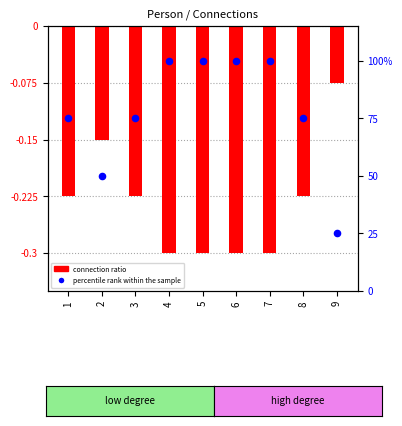

What are all the series names shown in the legend?

connection ratio, percentile rank within the sample